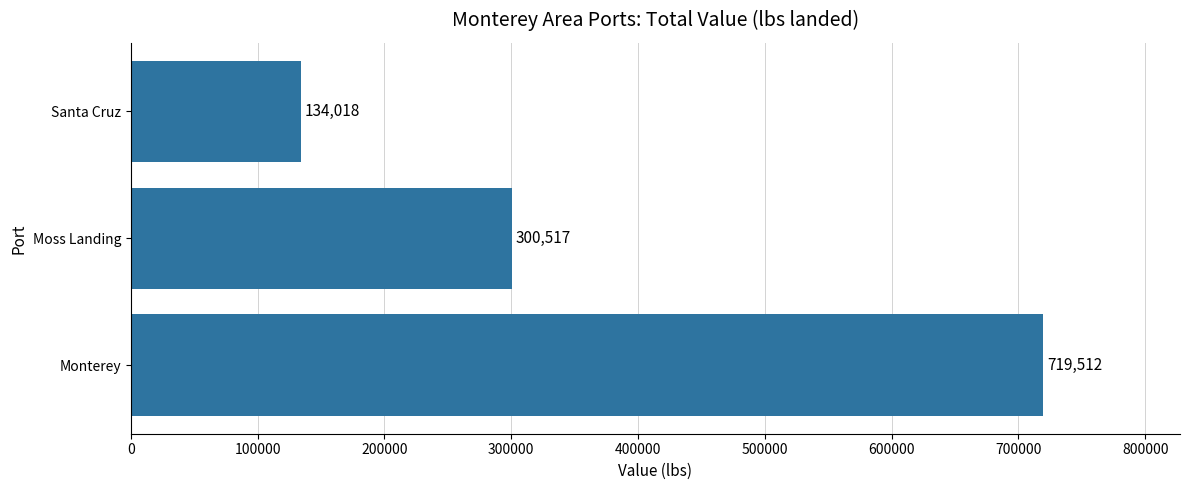

Which label corresponds to the largest value in the chart?

Monterey